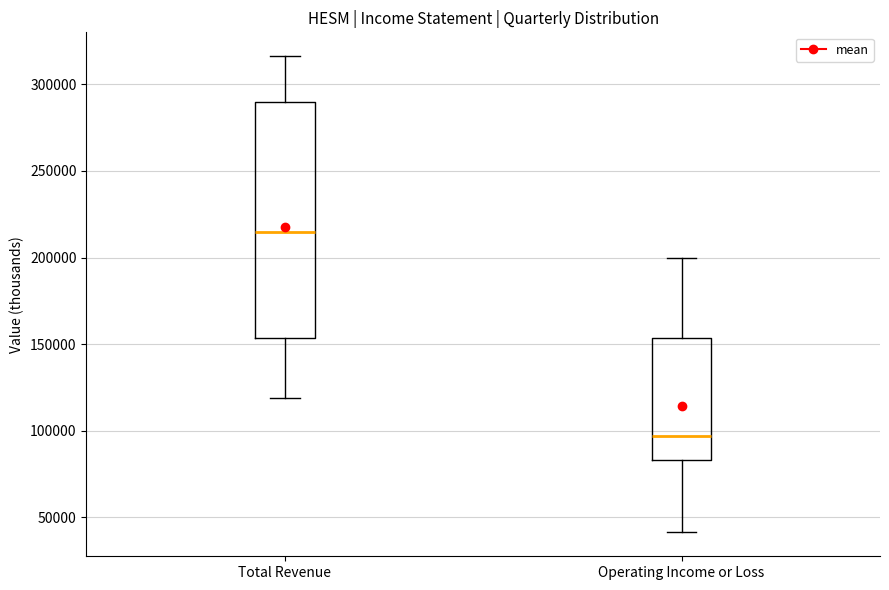

Reading left to right, transcribe this box plot: for each box, give where its median line is, the range the box spans, and where its two whiskers end, as read against the y-axis. The values are not printed on the chart, so give them approximately, as read against the axis.

Total Revenue: median 215000, box 155000 to 290000, whiskers 120000 to 315000
Operating Income or Loss: median 95000, box 85000 to 155000, whiskers 40000 to 200000